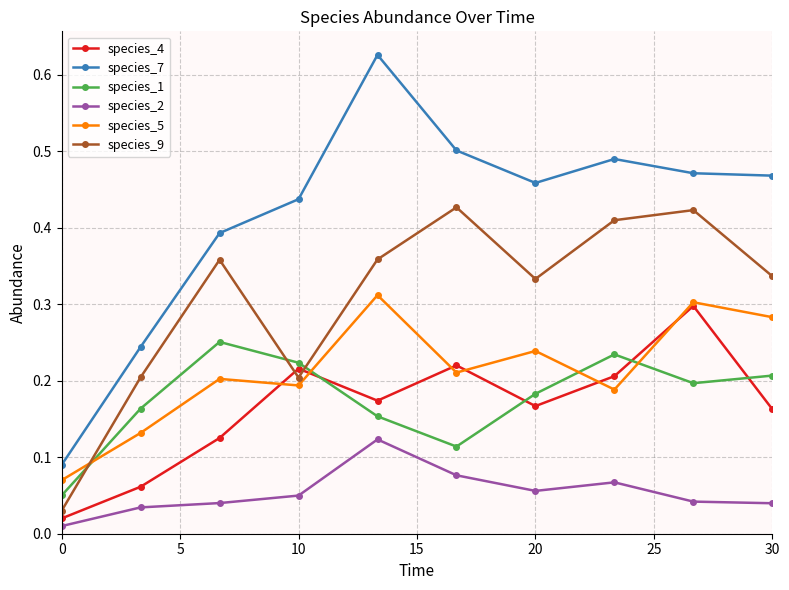

True or false: species_7 and species_1 cross at least once.

False